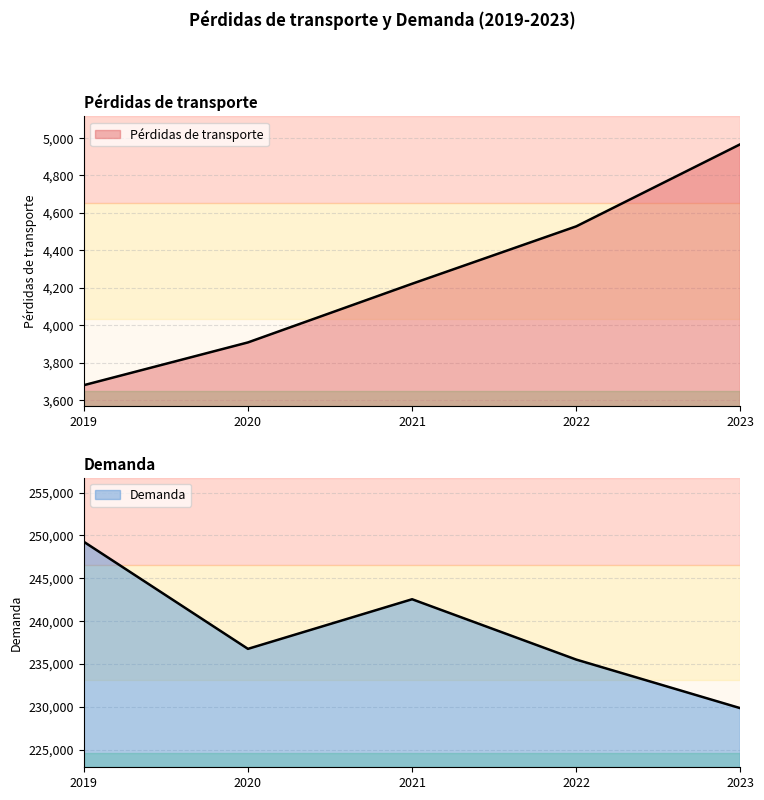

At how many categories does at least one series exceed 215399?

5